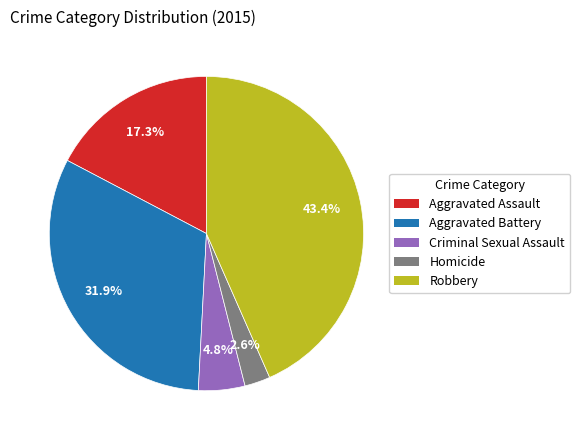

What is the largest slice in the pie chart?

Robbery